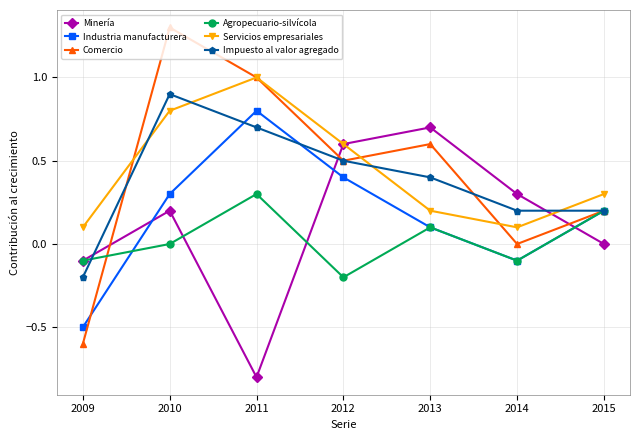

What is the difference between the second highest and minimum values in the Industria manufacturera series?

0.9